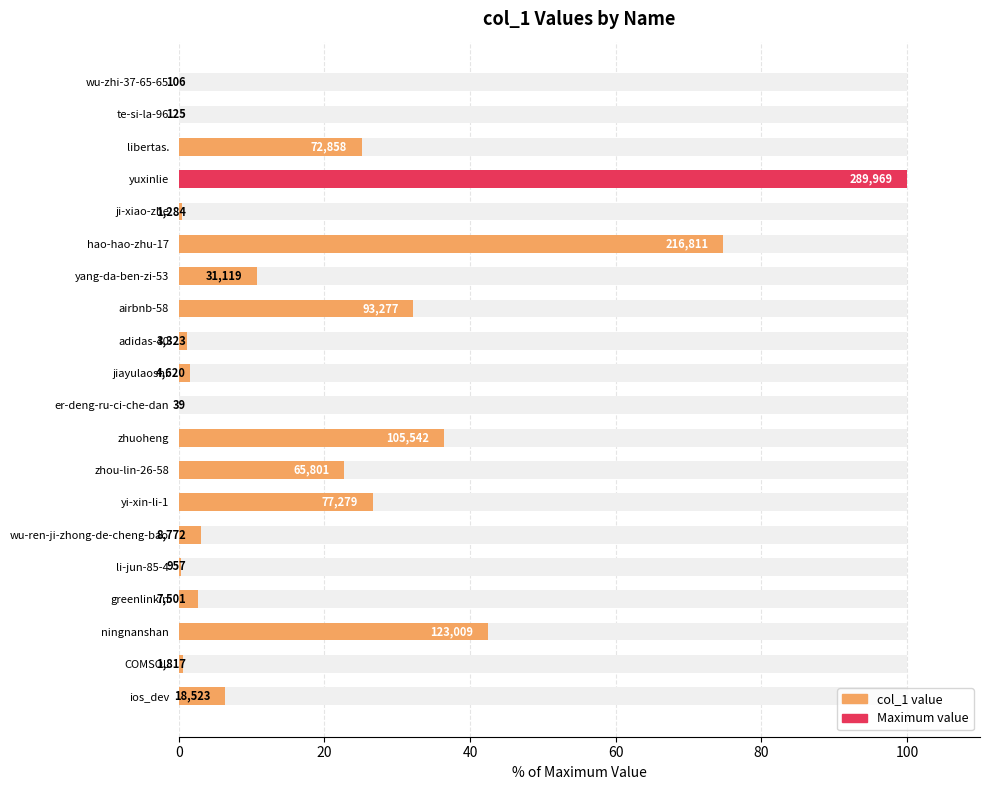

Where is the data nearest to the value 50?

ningnanshan